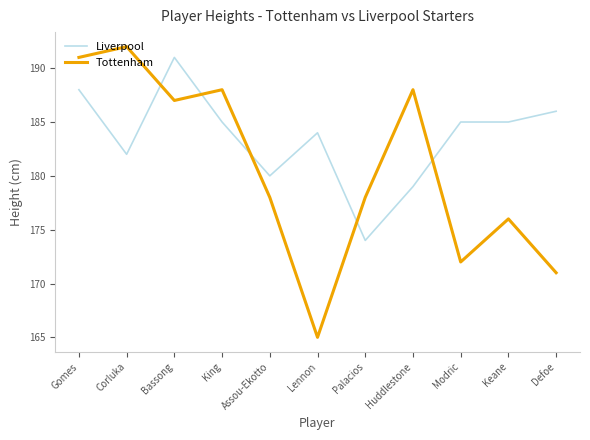

Reading left to right, list all the values displayed in this chart.

Liverpool: Gomes=188	Corluka=182	Bassong=191	King=185	Assou-Ekotto=180	Lennon=184	Palacios=174	Huddlestone=179	Modric=185	Keane=185	Defoe=186
Tottenham: Gomes=191	Corluka=192	Bassong=187	King=188	Assou-Ekotto=178	Lennon=165	Palacios=178	Huddlestone=188	Modric=172	Keane=176	Defoe=171